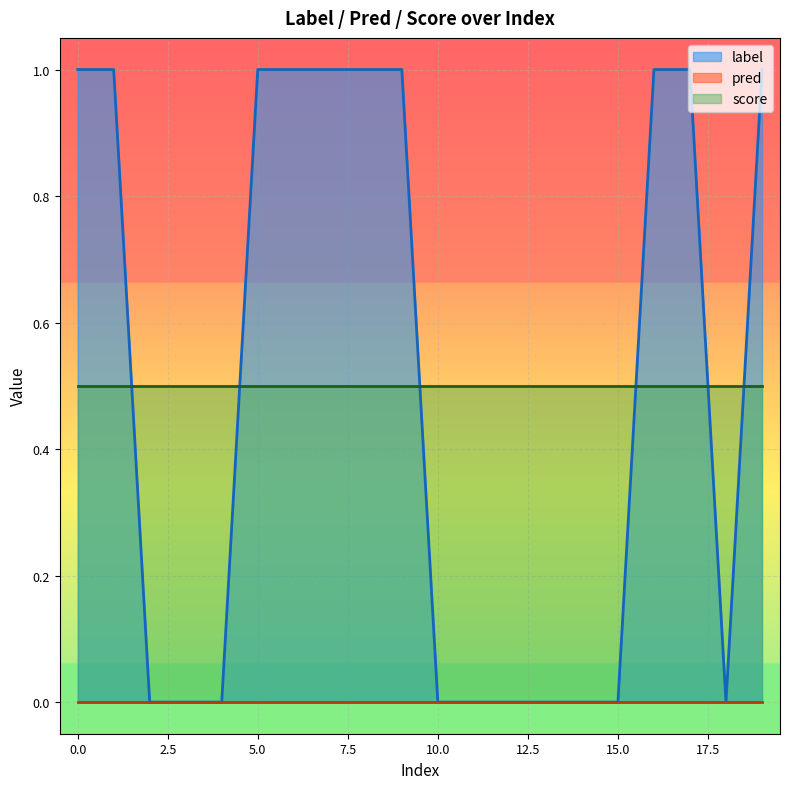

What are all the series names shown in the legend?

label, pred, score